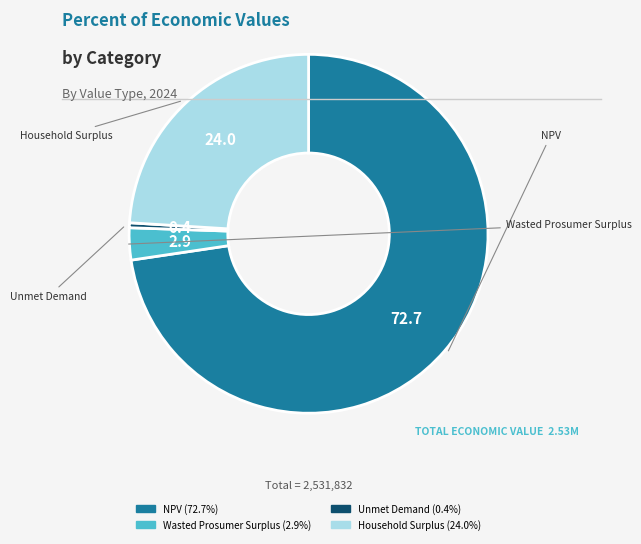

The NPV slice represents 83% of the pie. True or false?

False